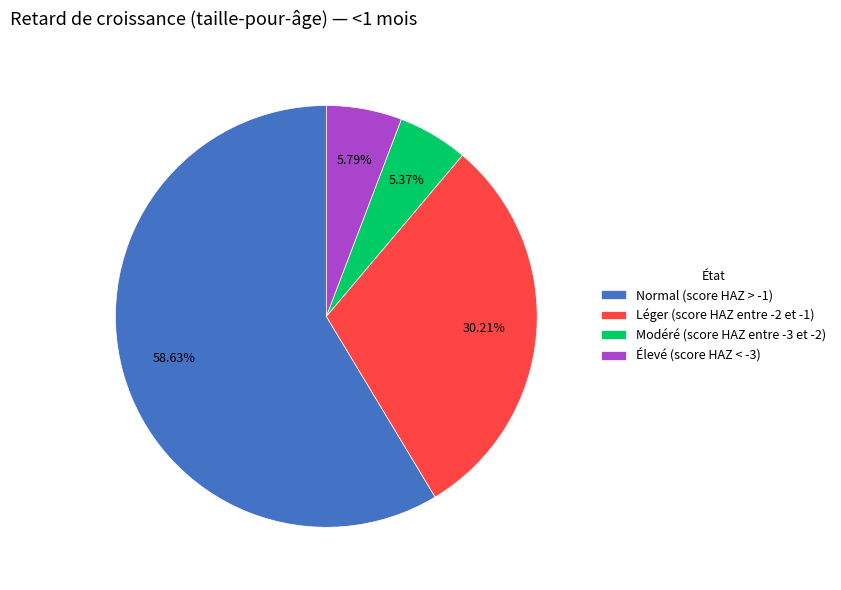

To the nearest percent, what portion does Léger (score HAZ entre -2 et -1) represent?

30%